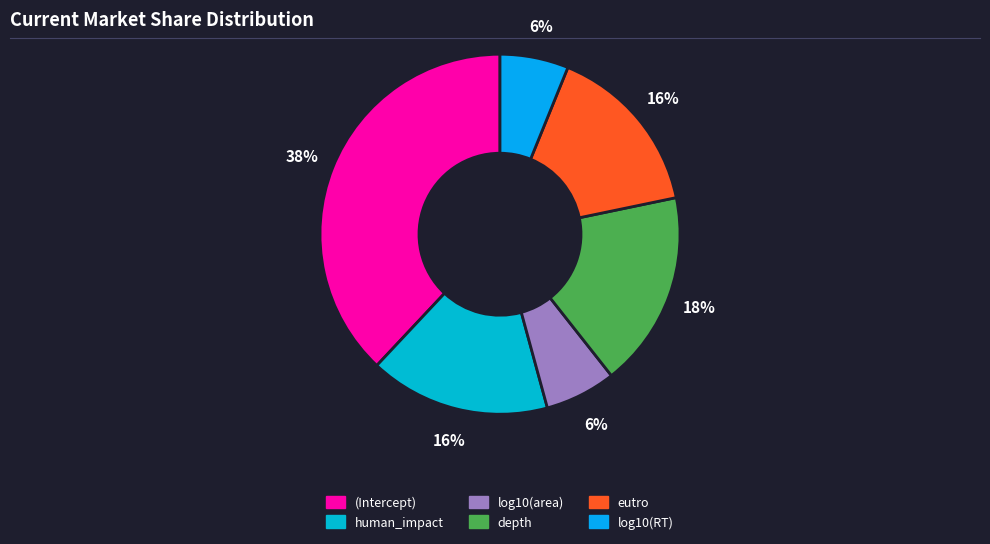

Does any single category account for the majority?

No